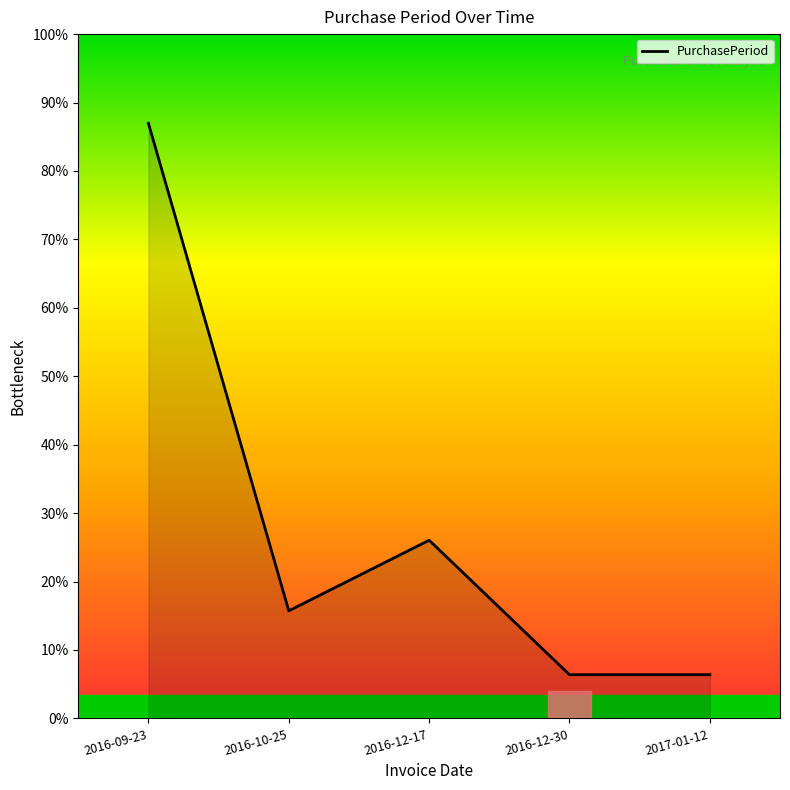

Does the chart display data point markers on the line(s)?

No